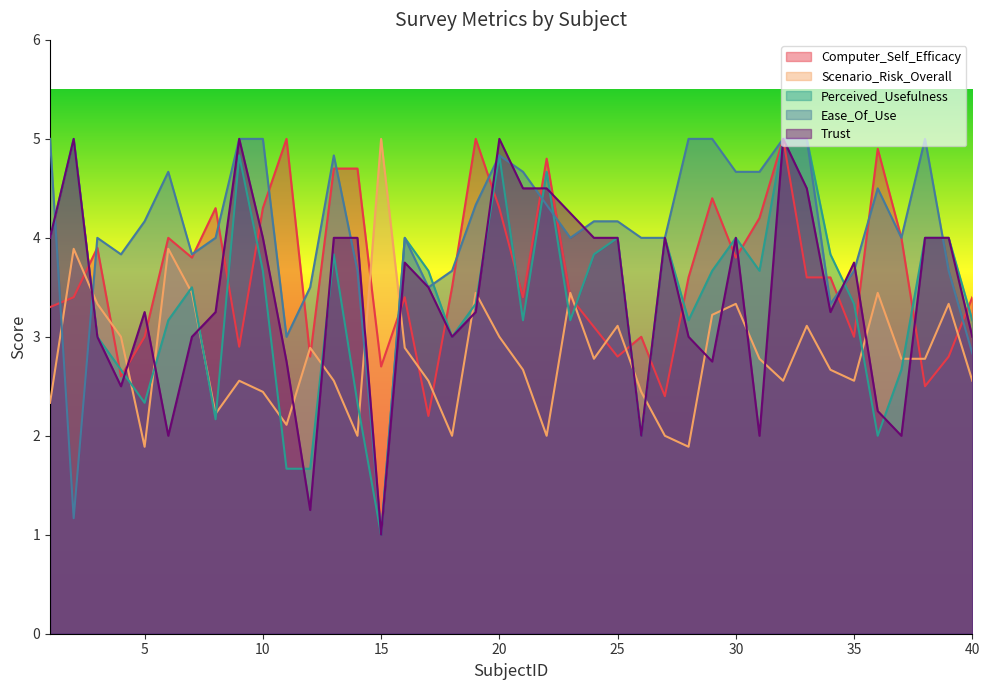

Which has a higher value, 2 or 5?

2